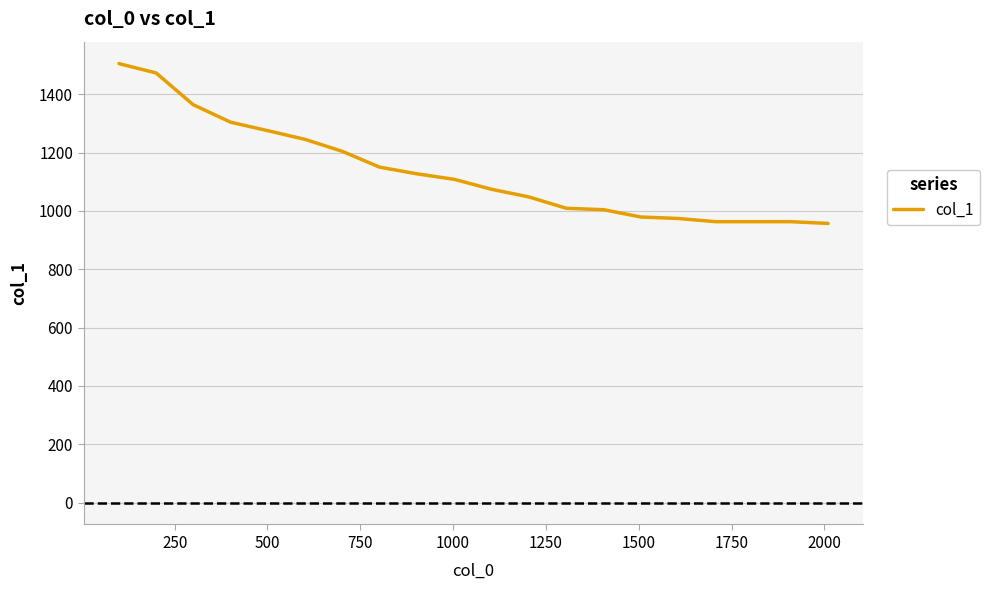

What is the difference between the second highest and minimum values?

516